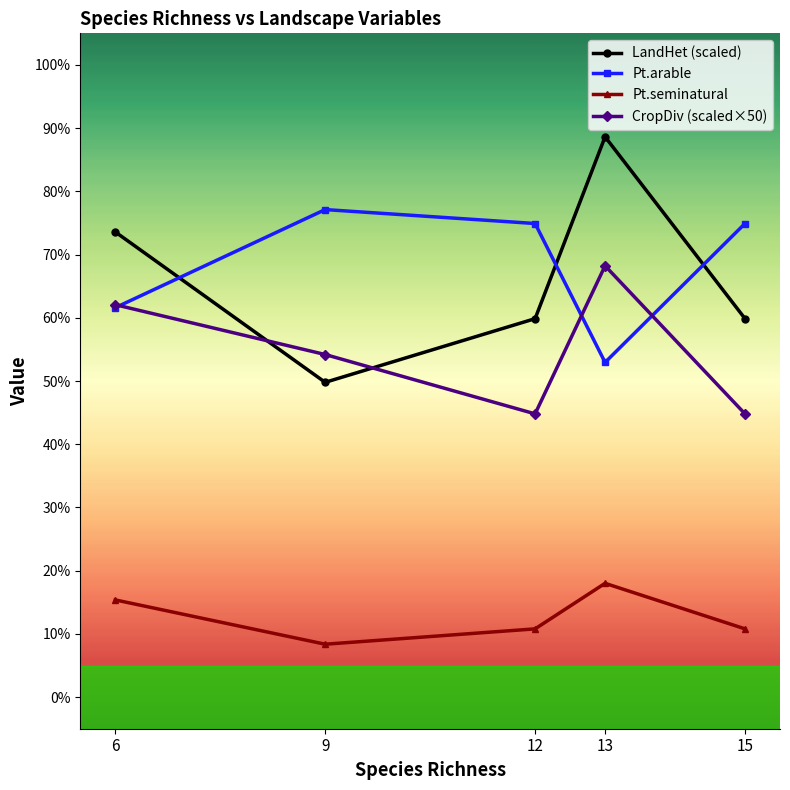

How many data points in LandHet (scaled) are above 59?

4